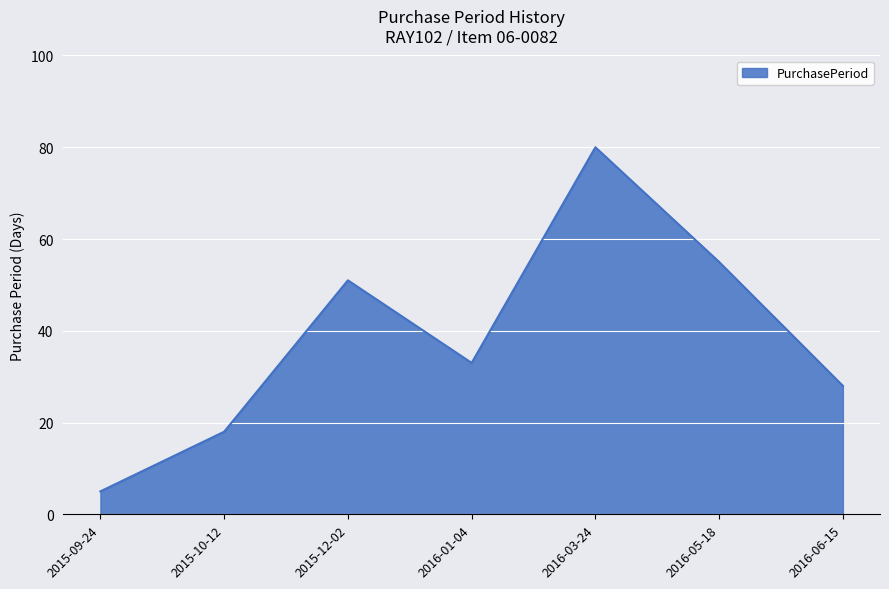

Reading right to left, transcribe all the data shown in this chart.

28	55	80	33	51	18	5